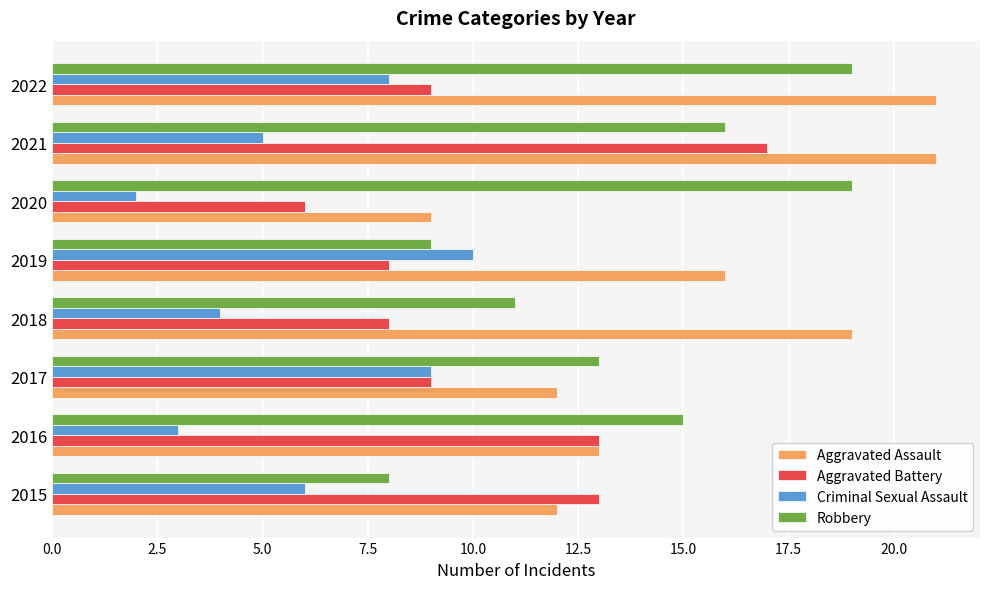

True or false: Aggravated Battery has a value of 15 at 2022.

False